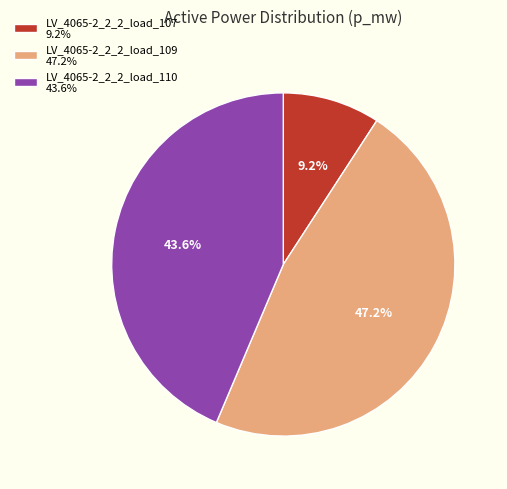

True or false: LV_4065-2_2_2_load_109 accounts for 47% of the total.

True